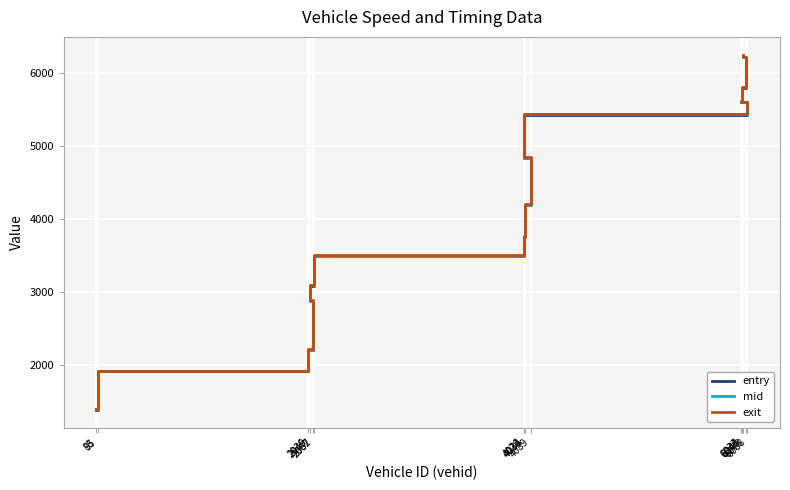

Reading right to left, what are all the values shown in this chart?

entry: 6046=6244.1	6073=6216.9	6041=5802.3	6033=5603.4	6088=5599.3	4031=5430.3	4089=4836.7	4034=4191.8	4026=3752.0	2087=3488.1	2049=3082.2	2082=2872.1	2036=2201.3	95=1906.5	83=1380.9
mid: 6046=6248.0	6073=6222.4	6041=5807.3	6033=5608.4	6088=5603.5	4031=5435.2	4089=4841.6	4034=4196.3	4026=3756.1	2087=3492.6	2049=3087.4	2082=2877.3	2036=2206.3	95=1911.3	83=1386.4
exit: 6046=6253.6	6073=6227.8	6041=5813.6	6033=5613.2	6088=5607.7	4031=5441.6	4089=4847.6	4034=4202.4	4026=3761.7	2087=3498.3	2049=3092.6	2082=2882.3	2036=2212.9	95=1916.1	83=1392.8